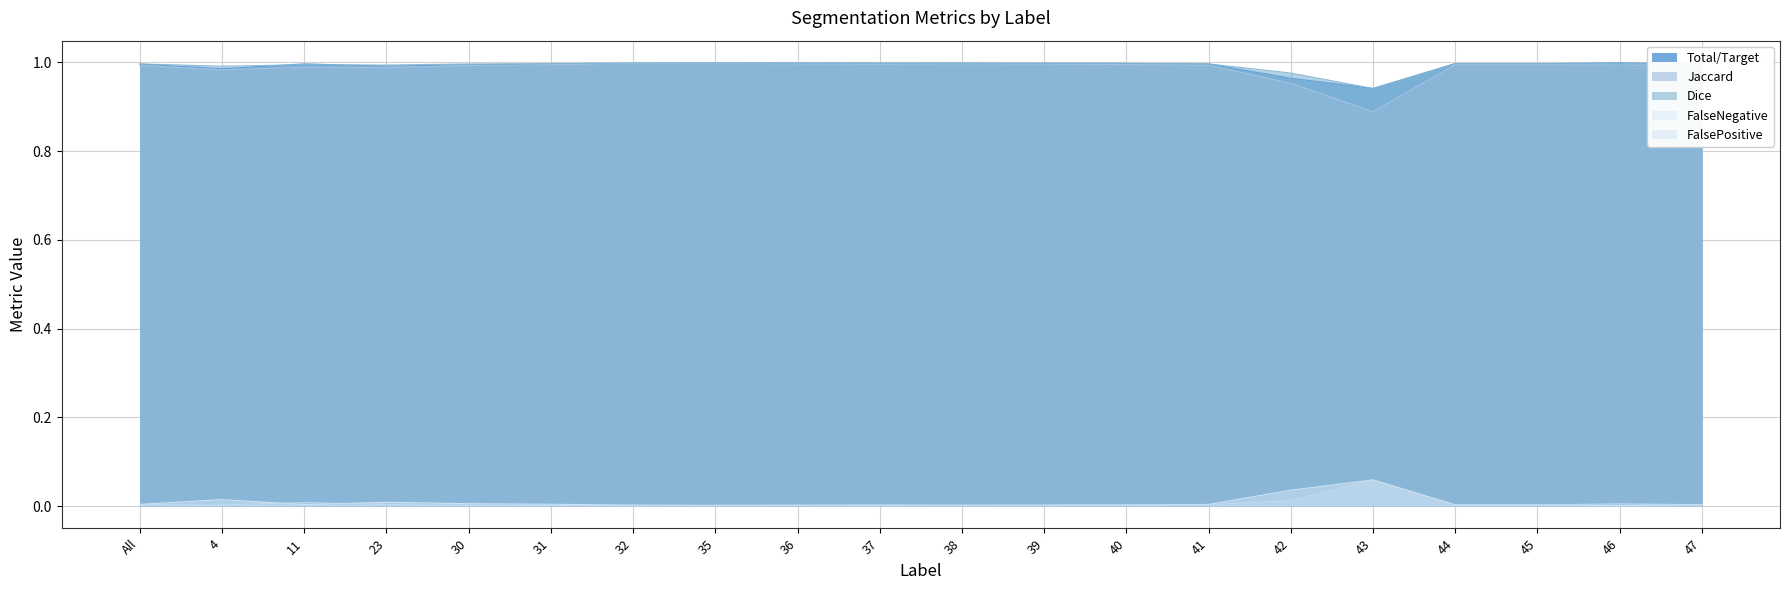

What is the difference between the maximum and second lowest values in the FalsePositive series?

0.1